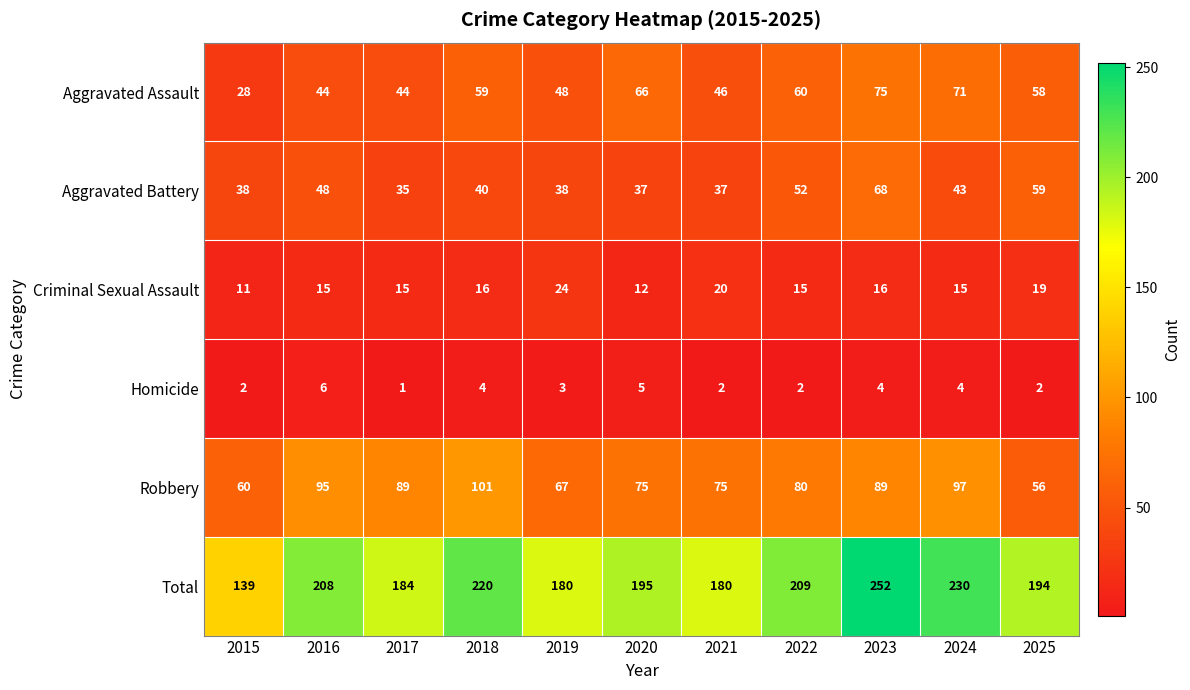

What is the difference between the Total values at 2022 and 2017?

25